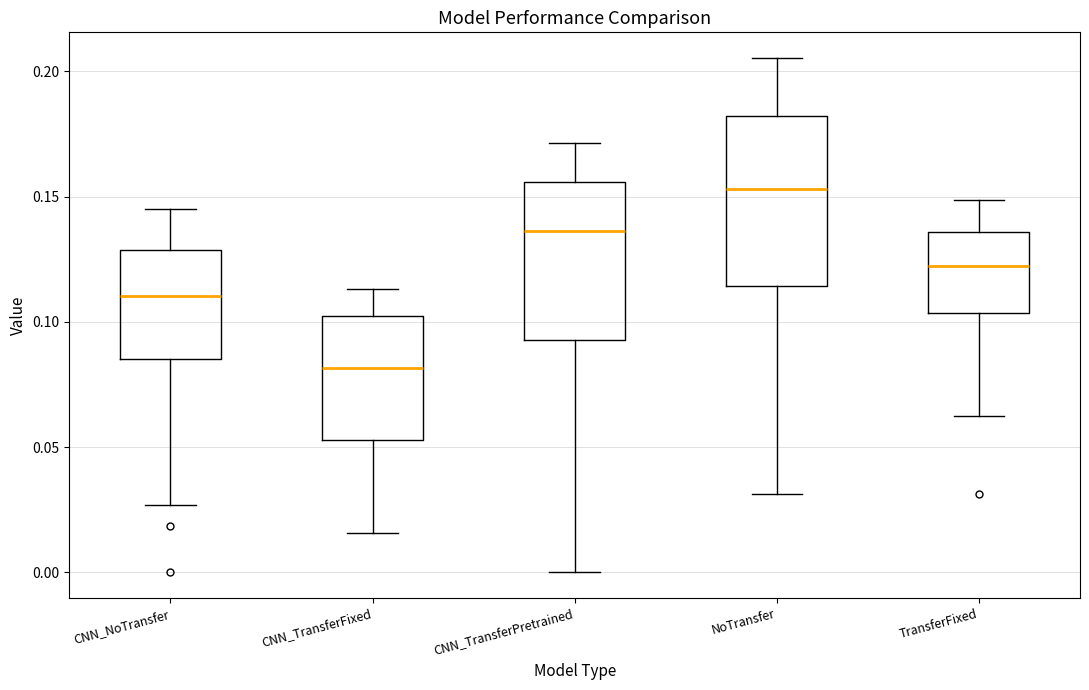

Reading left to right, read every box against the y-axis: the position of its median line, the range the box covers, and the ends of its whiskers. The values are not printed on the chart, so give them approximately, as read against the axis.

CNN_NoTransfer: median 0.110, box 0.085 to 0.130, whiskers 0.025 to 0.145
CNN_TransferFixed: median 0.080, box 0.055 to 0.100, whiskers 0.015 to 0.115
CNN_TransferPretrained: median 0.135, box 0.095 to 0.155, whiskers 0.000 to 0.170
NoTransfer: median 0.155, box 0.115 to 0.180, whiskers 0.030 to 0.205
TransferFixed: median 0.120, box 0.105 to 0.135, whiskers 0.065 to 0.150